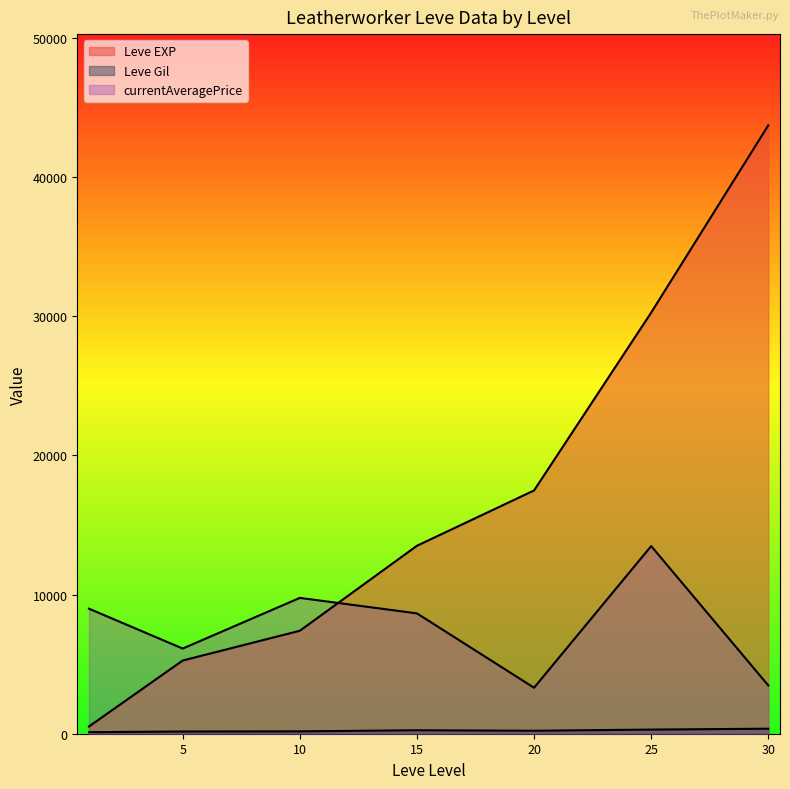

Is the value of Leve Gil at 10 greater than the value of Leve EXP at 1?

No